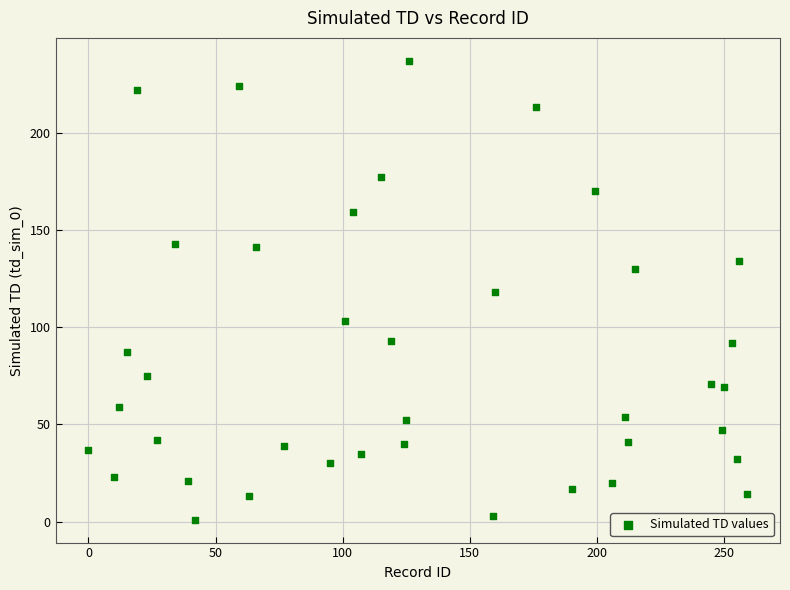

What is the range of Y values (max minus min)?

236